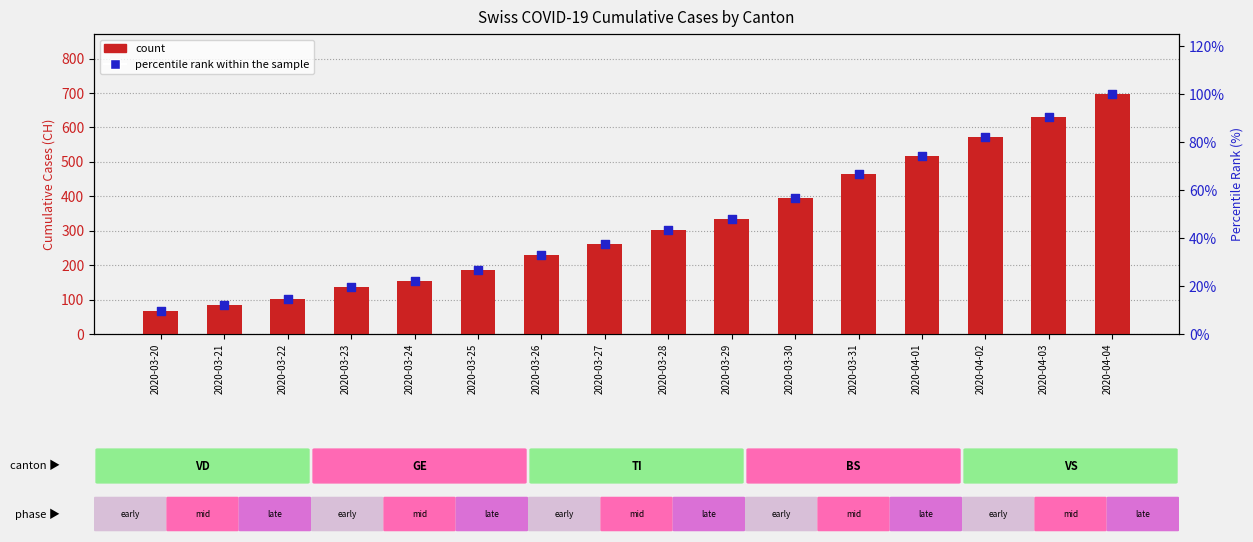

What are all the series names shown in the legend?

count, percentile rank within the sample